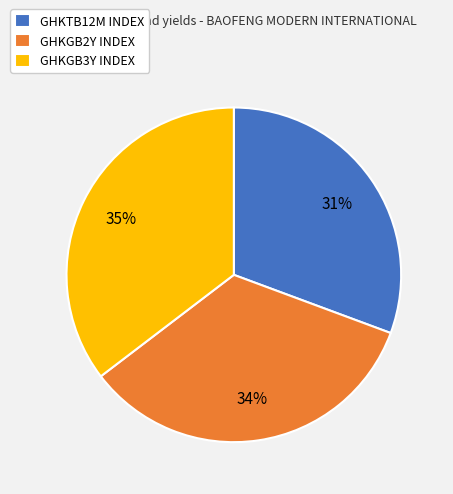

To the nearest percent, what is the average slice percentage?

33%